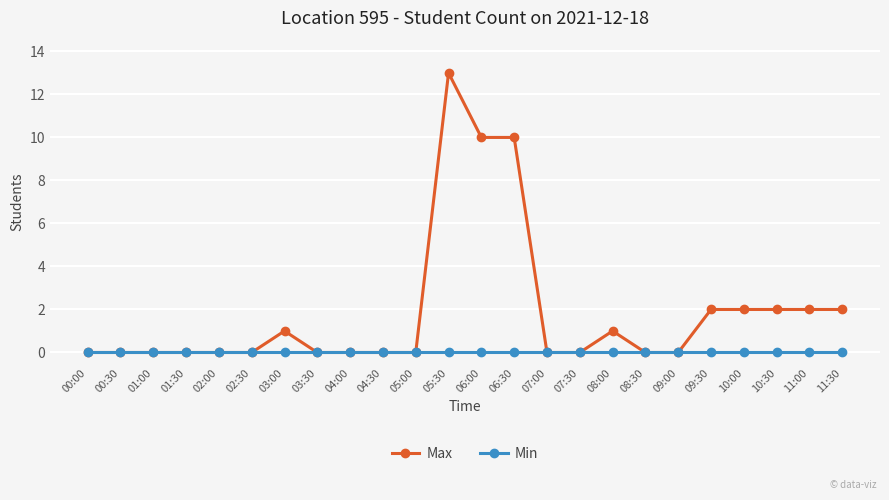

Which series changed the most between 02:00 and 10:00?

Max